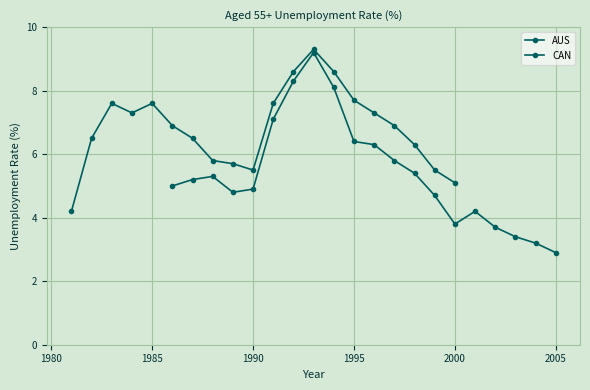

What are all the series names shown in the legend?

AUS, CAN